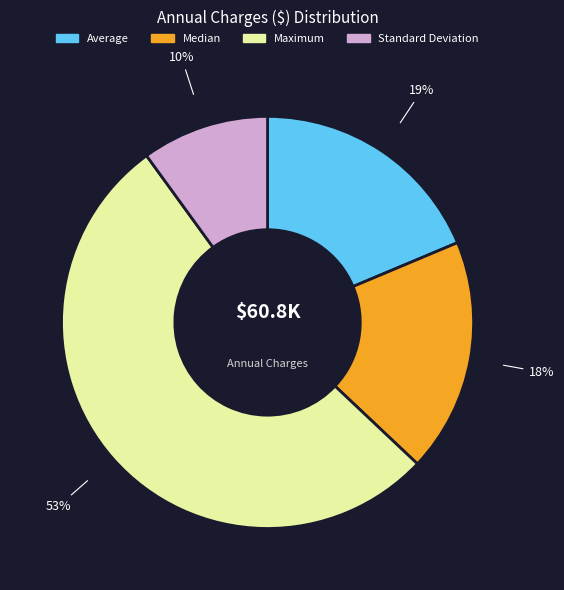

Does any single category account for the majority?

Yes